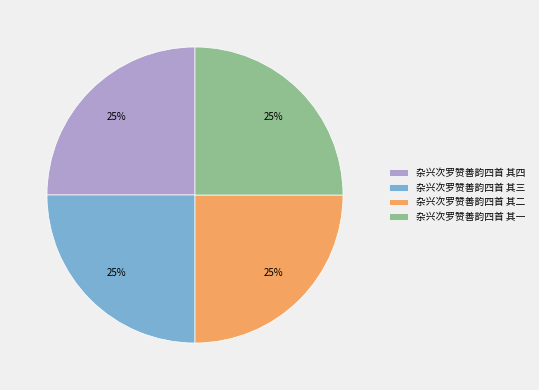

True or false: 杂兴次罗赞善韵四首 其二 accounts for 25% of the total.

True